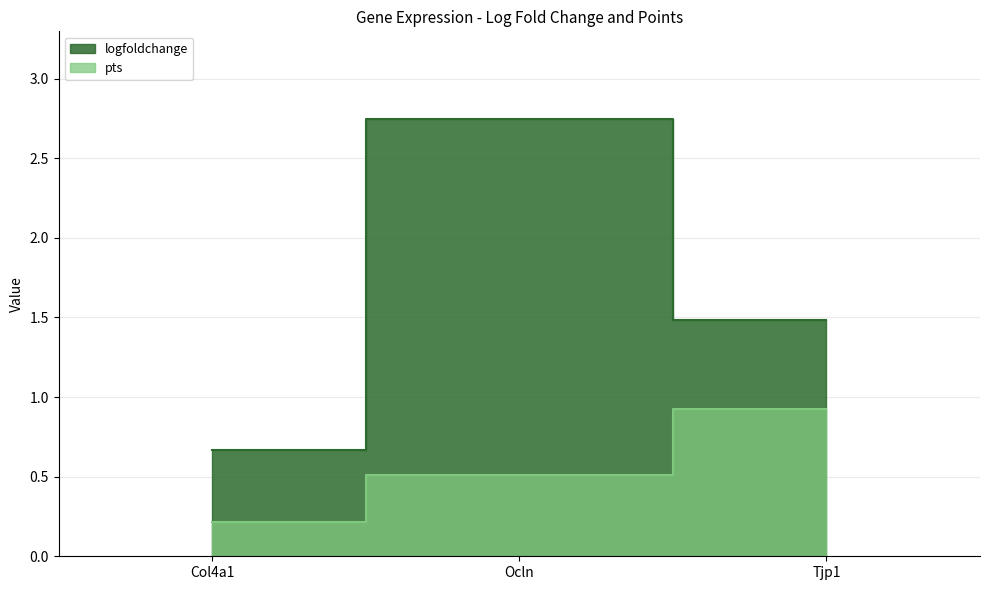

Count the logfoldchange values in the range 0 to 2.

2